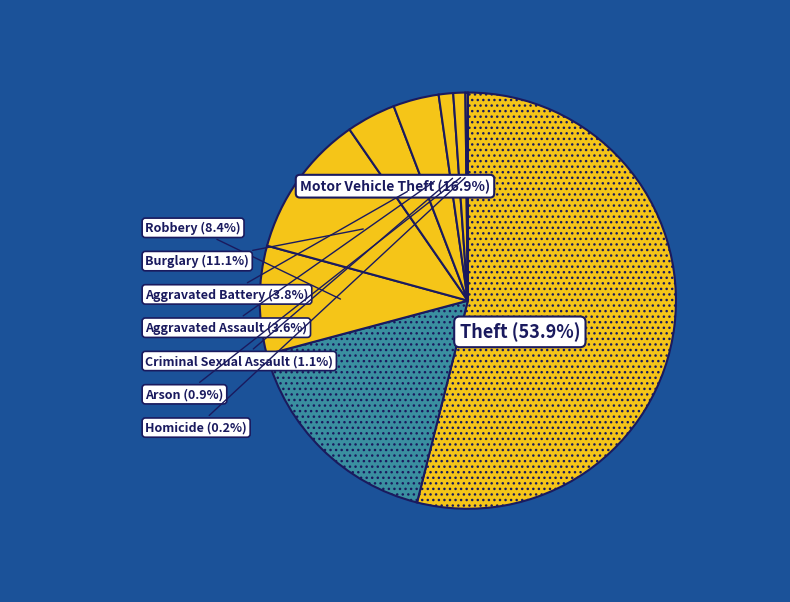

Which slice represents more than half of the pie?

Theft